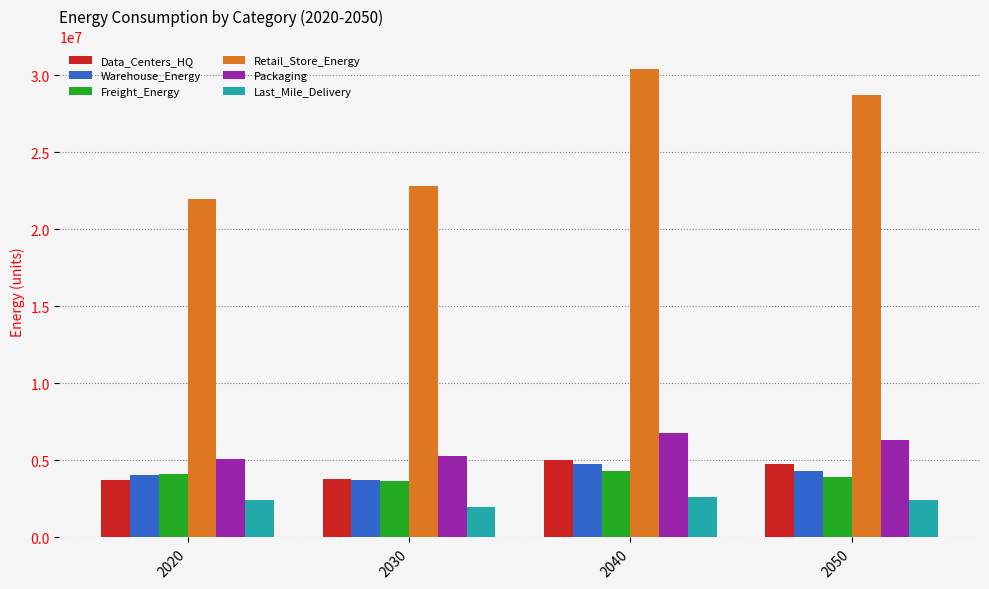

What is the spread (max minus min) of values at 2020?

19548318.8